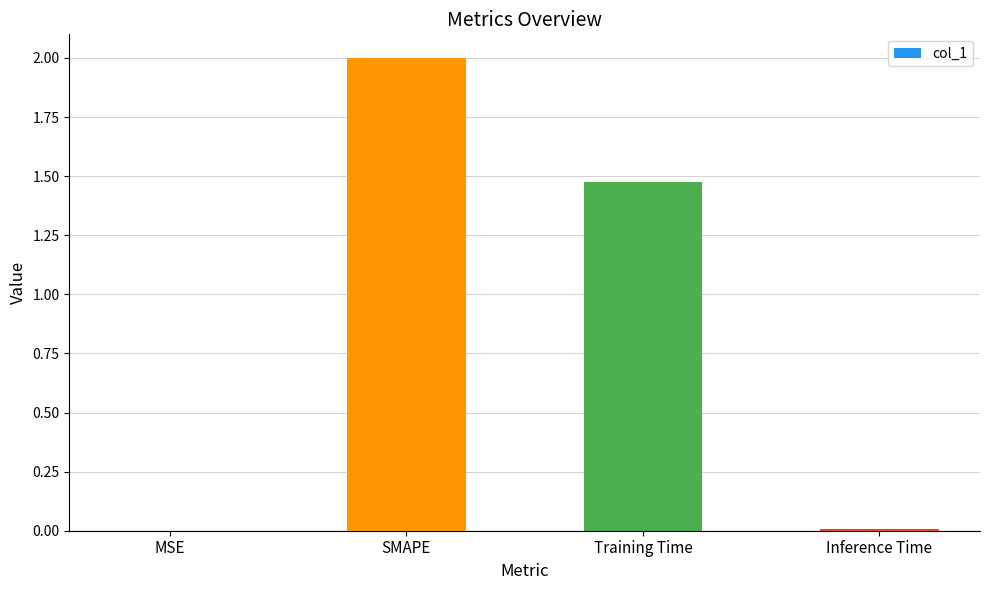

What is the sum of all values?

3.5